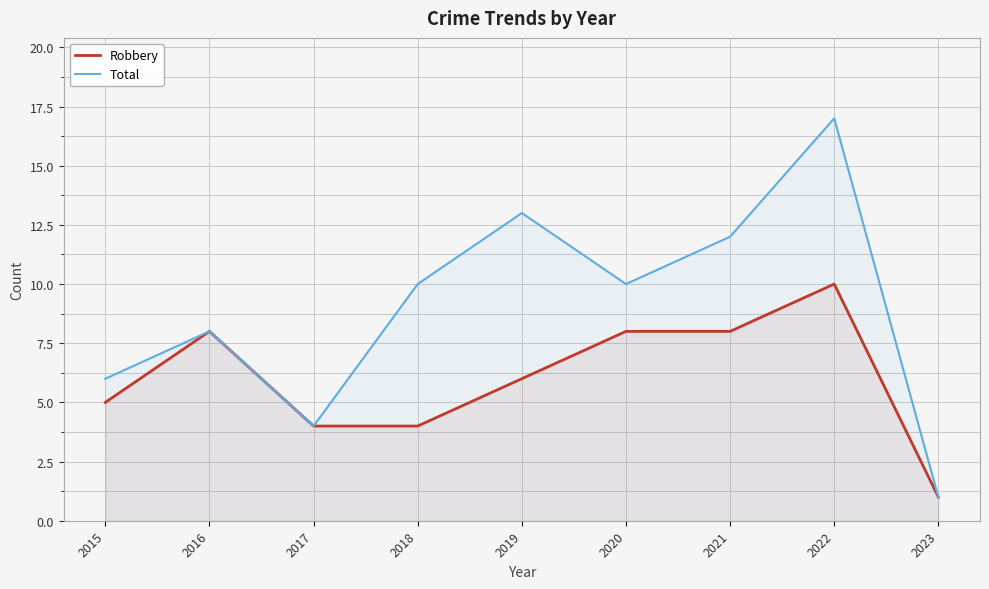

True or false: Robbery and Total cross at least once.

False